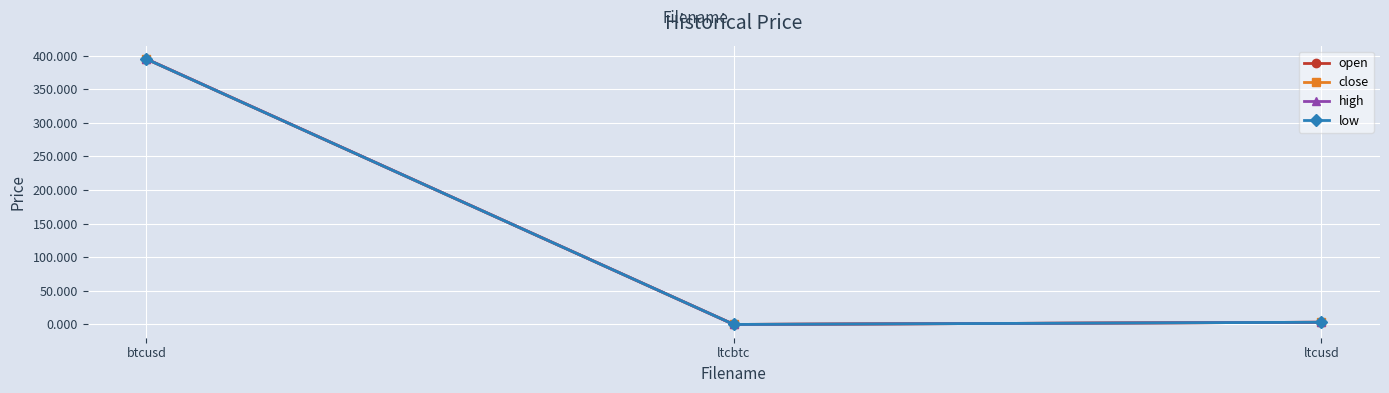

Which category has the highest value across all series?

btcusd